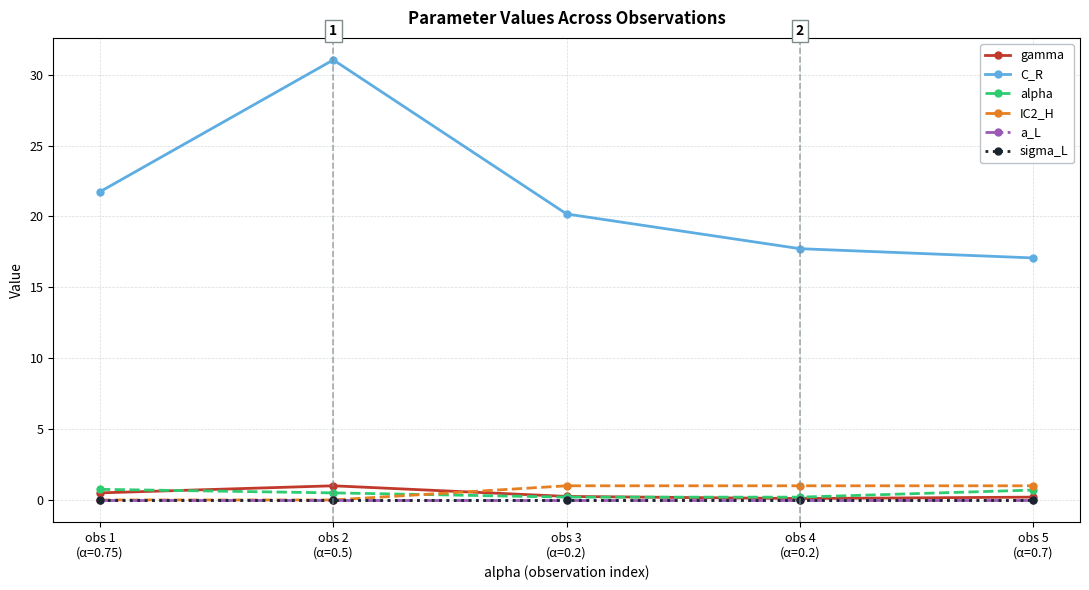

What is the maximum value for IC2_H?

1.0